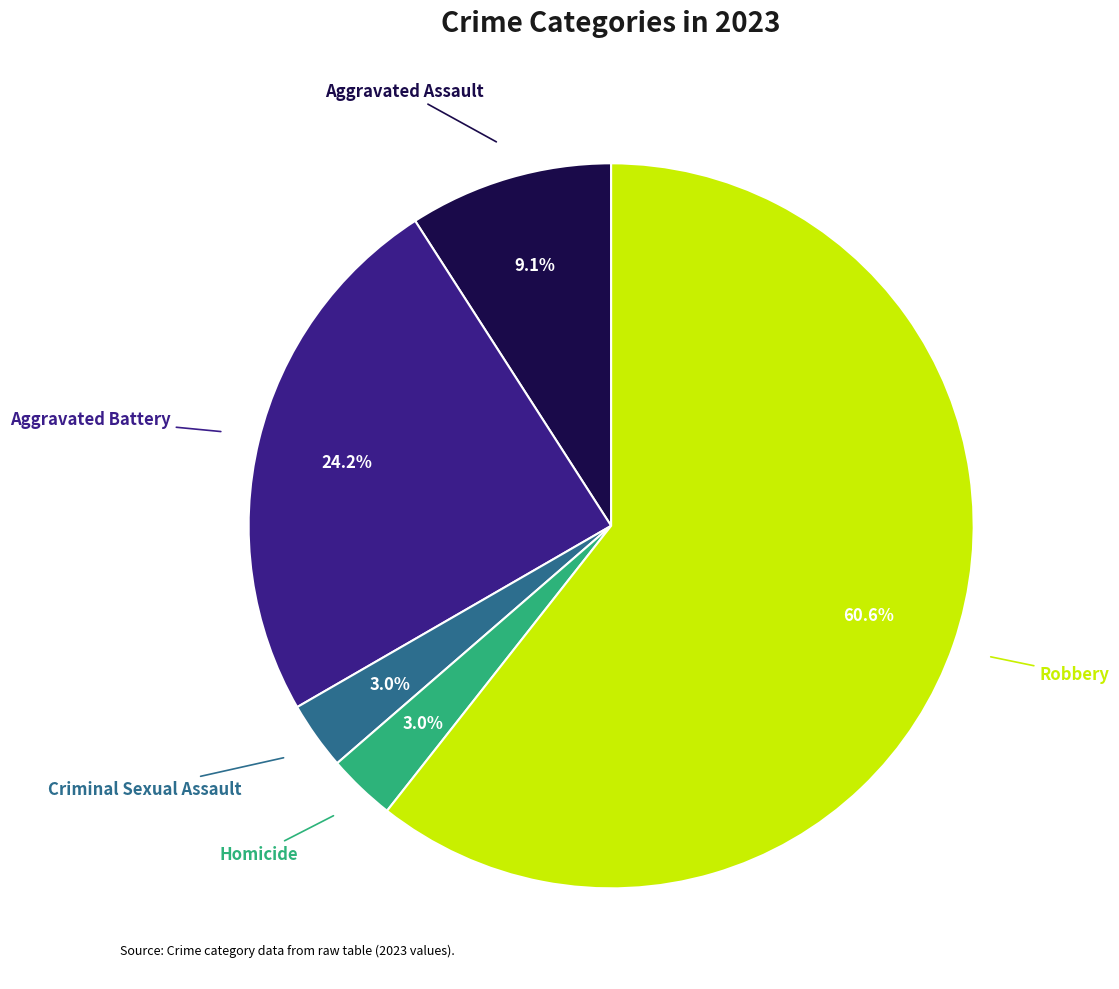

Does any single category account for the majority?

Yes